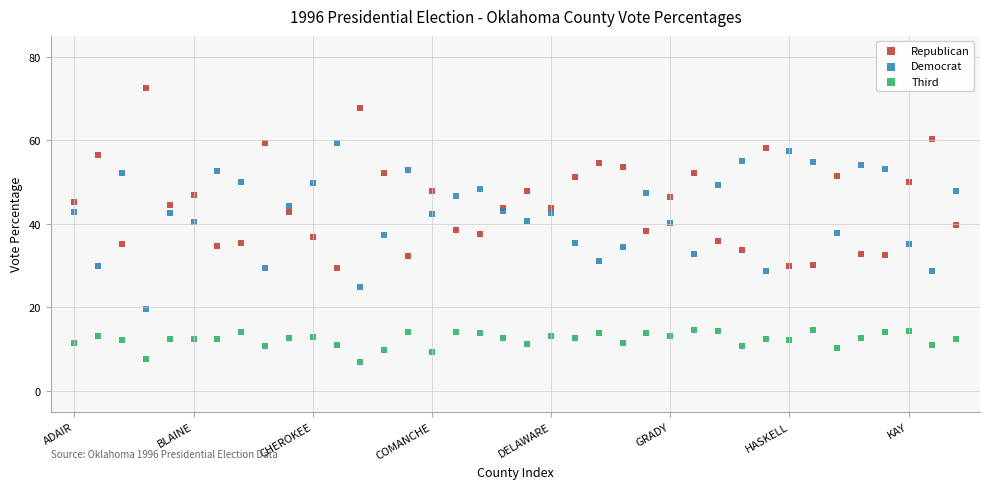

Which series reaches the minimum Y coordinate?

Third